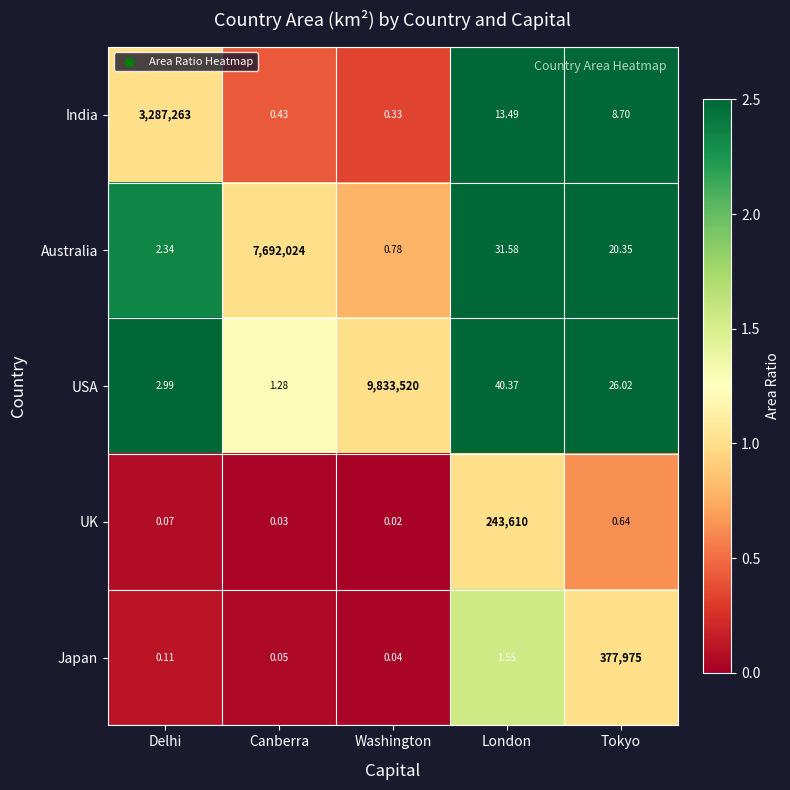

Between Delhi and Washington, which series saw the biggest shift?

USA